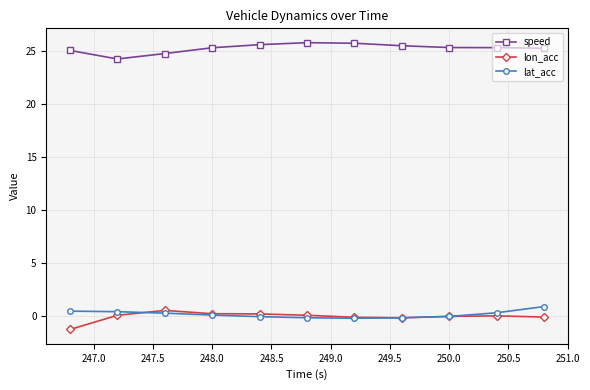

True or false: lon_acc has more than 1 interior local peaks.

True